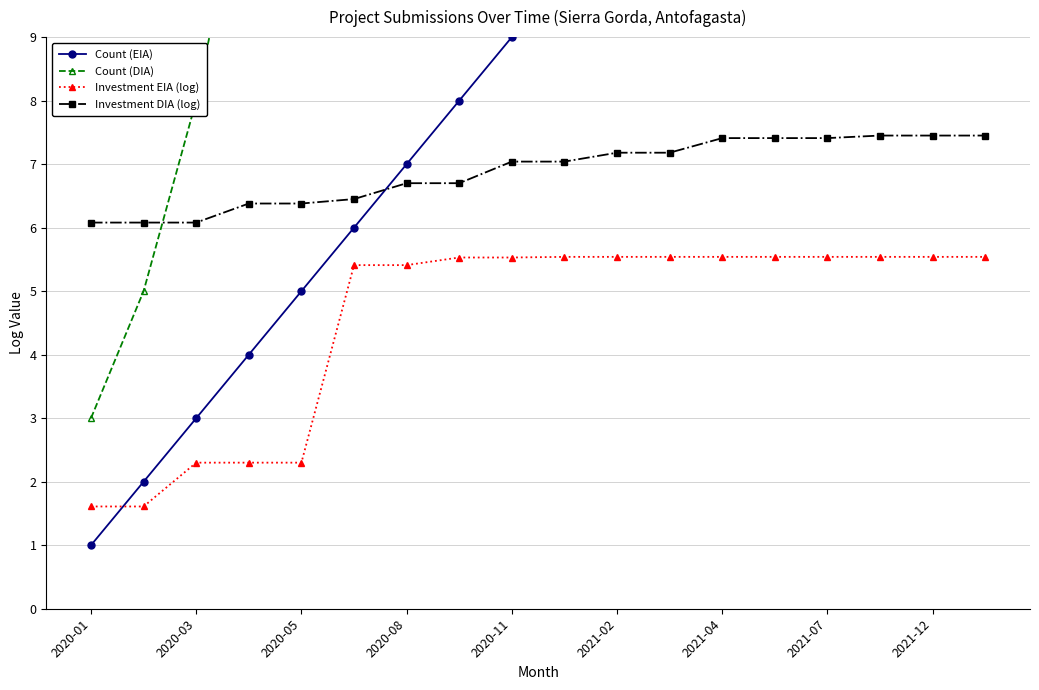

Reading left to right, transcribe all the data shown in this chart.

Count (EIA): 1.0	2.0	3.0	4.0	5.0	6.0	7.0	8.0	9.0	10.0	11.0	12.0	13.0	14.0	15.0	16.0	17.0	18.0
Count (DIA): 3.0	5.0	8.0	12.0	18.0	25.0	32.0	38.0	43.0	47.0	52.0	58.0	63.0	68.0	72.0	76.0	80.0	85.0
Investment EIA (log): 1.6	1.6	2.3	2.3	2.3	5.4	5.4	5.5	5.5	5.5	5.5	5.5	5.5	5.5	5.5	5.5	5.5	5.5
Investment DIA (log): 6.1	6.1	6.1	6.4	6.4	6.5	6.7	6.7	7.0	7.0	7.2	7.2	7.4	7.4	7.4	7.5	7.5	7.5